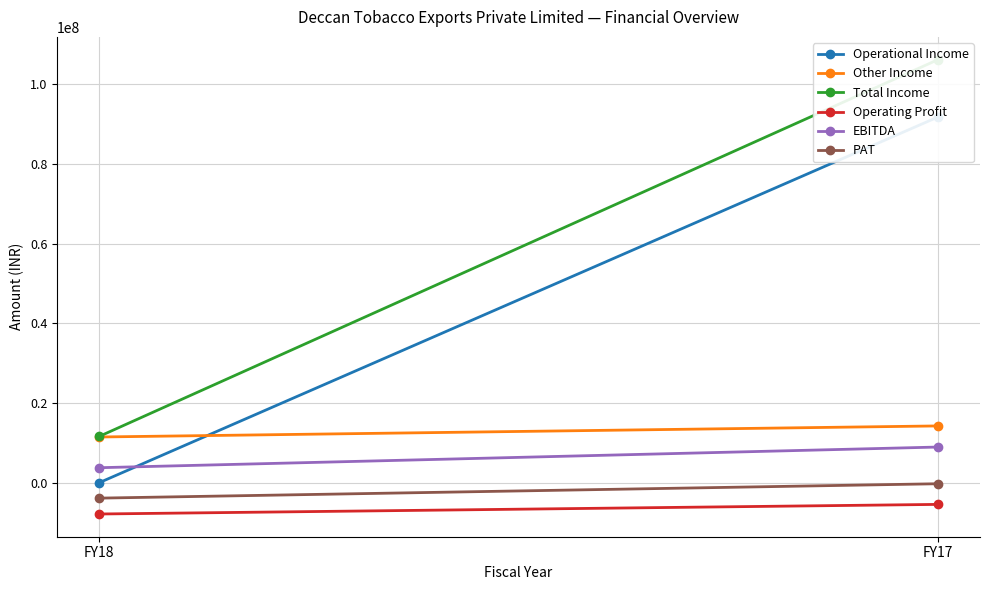

The value of Total Income at FY17 is 57836926. True or false?

False